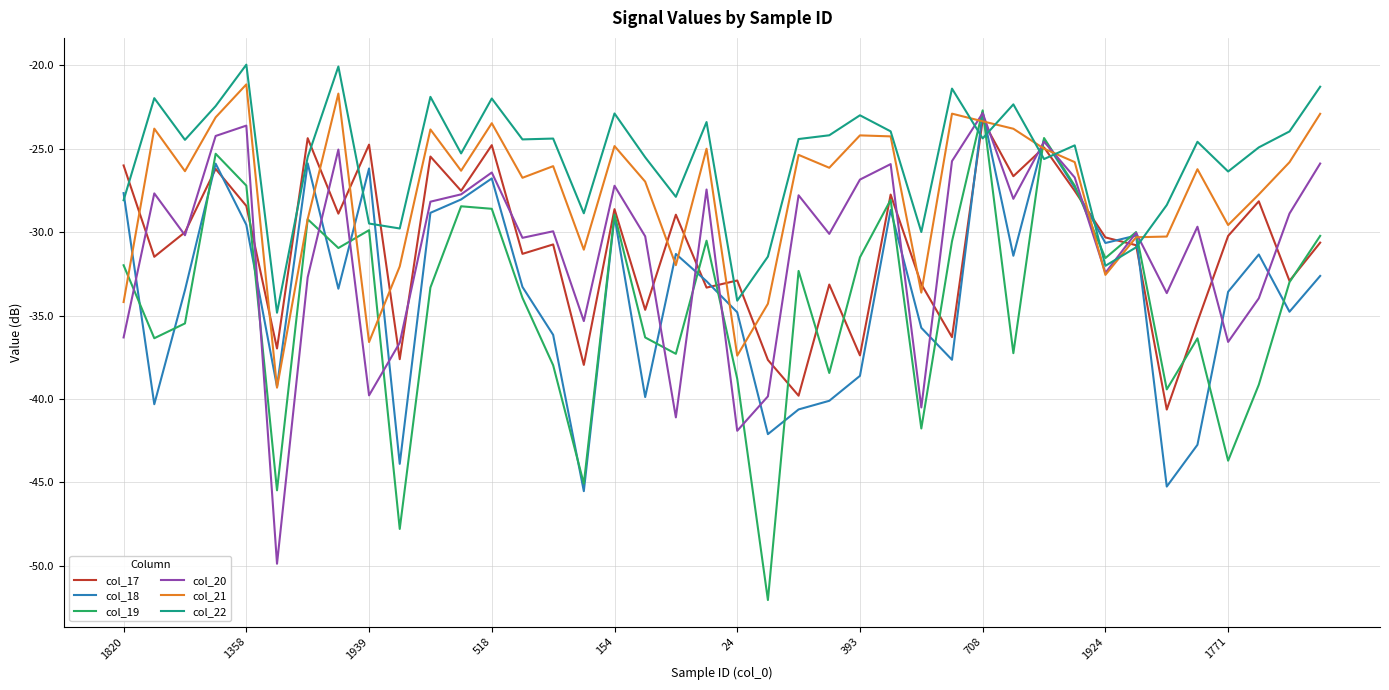

Which series has the widest spread of values?

col_19